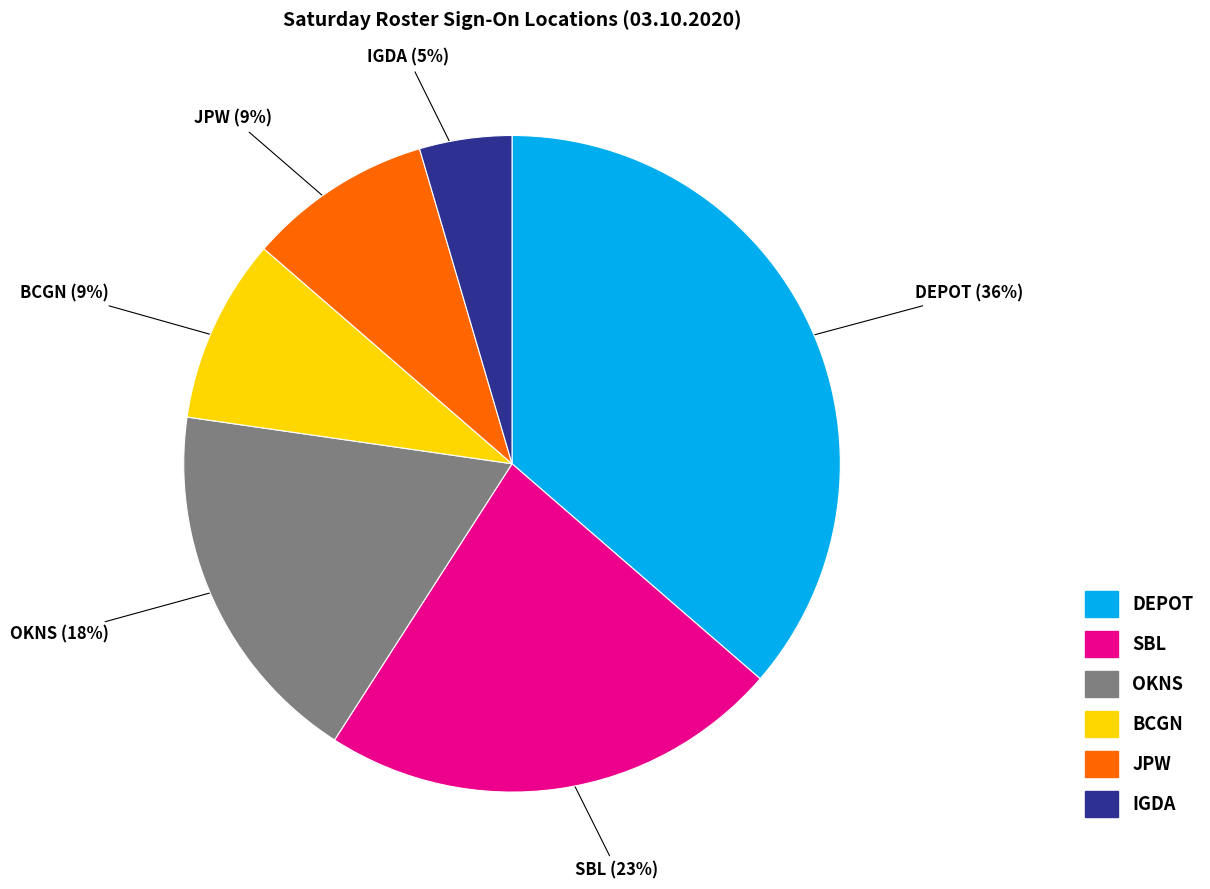

Which slice is the largest?

DEPOT